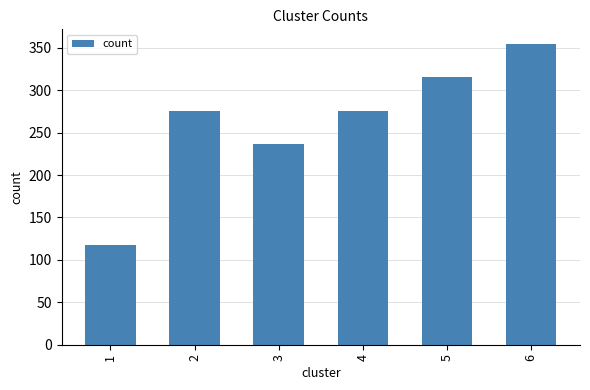

Between 1 and 2, which is larger?

2